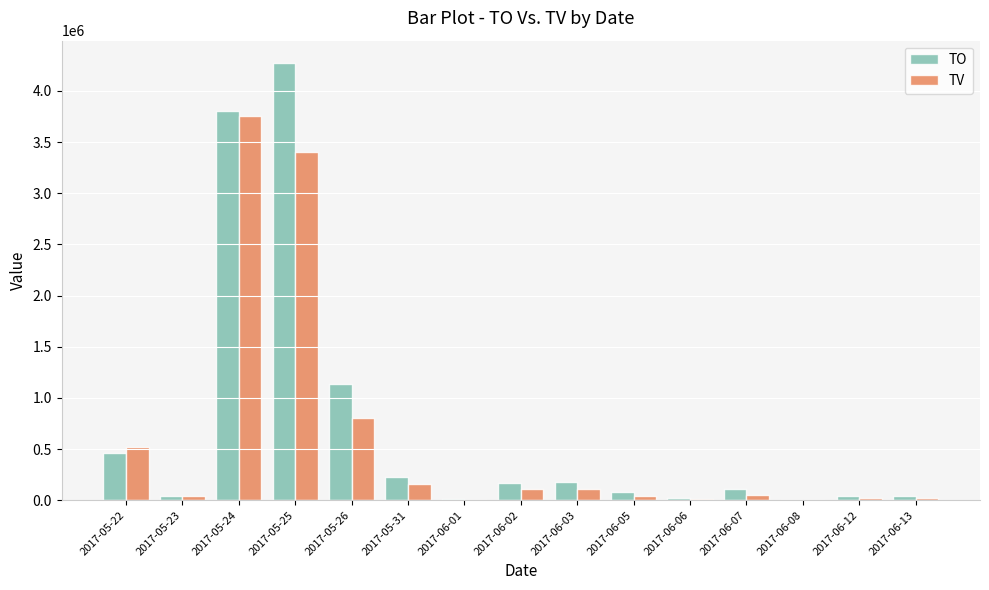

Count the number of categories in the chart.

15